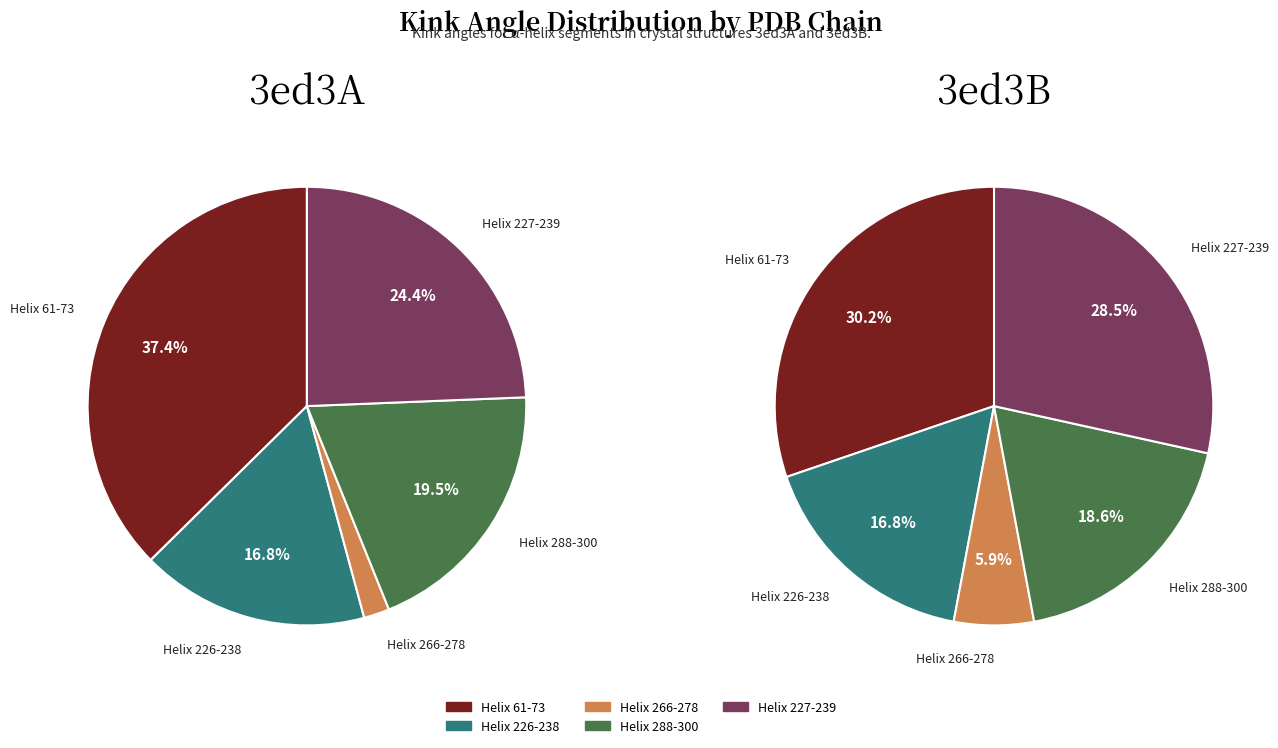

Which category has the smallest portion of the pie?

Helix 266-278